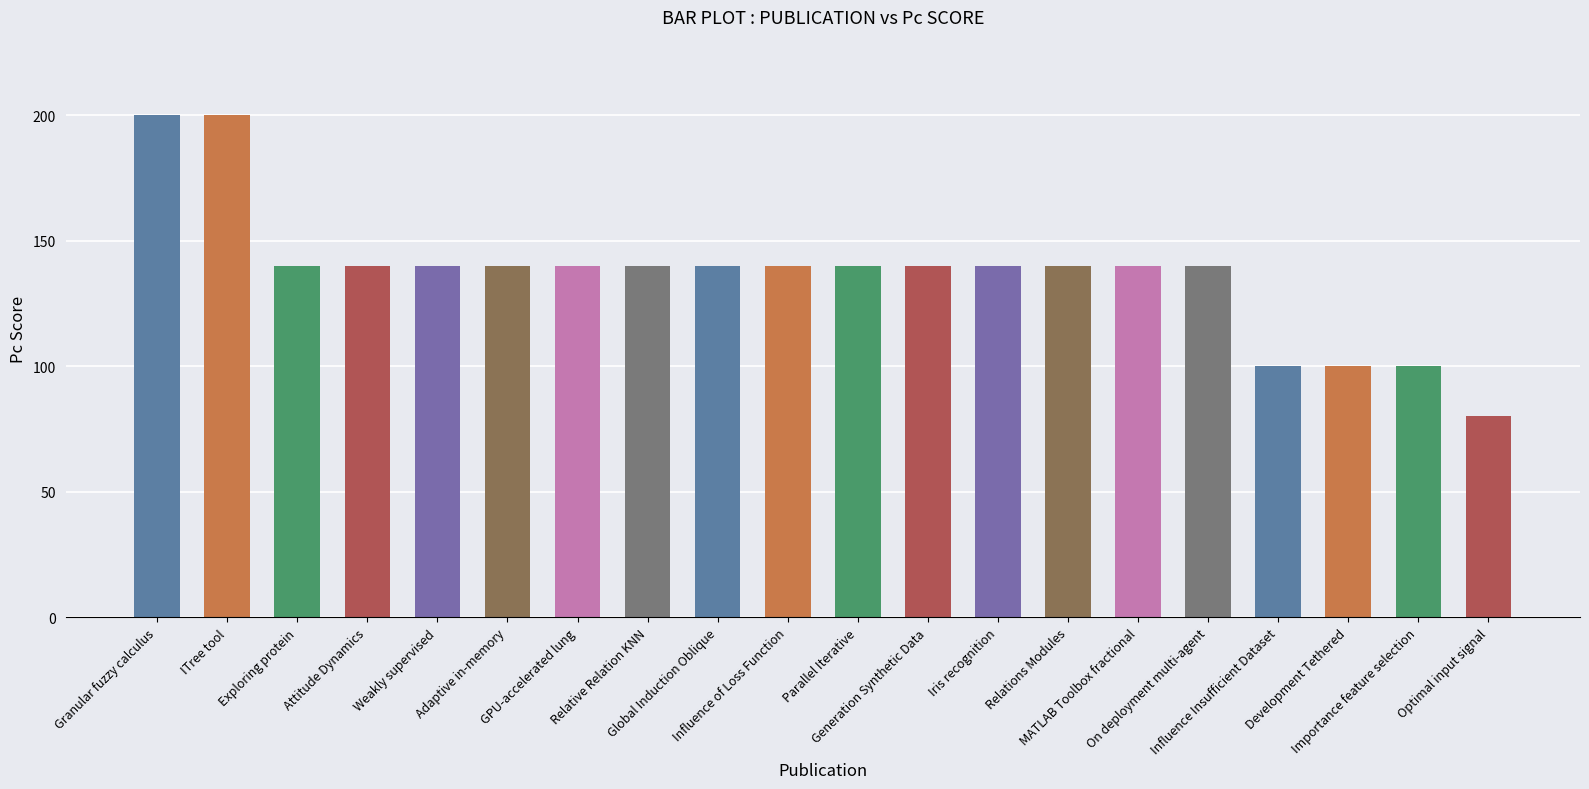

What is the ratio of the value at Adaptive in-memory to the value at Relative Relation KNN?

1.0